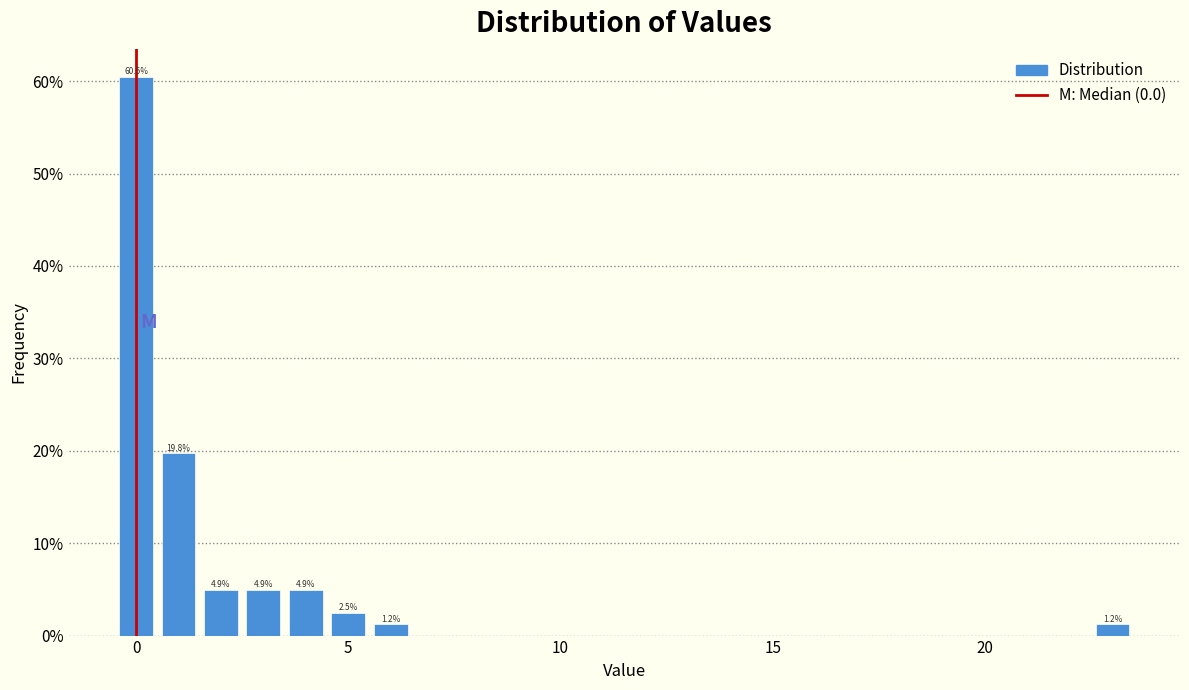

Read against the x-axis, roughly where is the centre of the tallest bar?

0.0